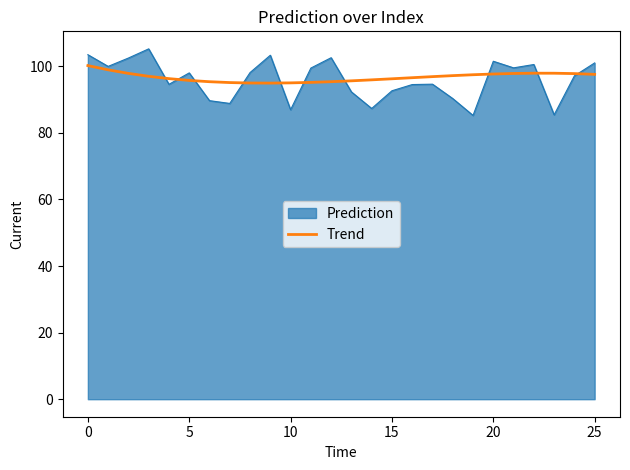

List the series in order of their peak value, lowest first.

Trend, Prediction